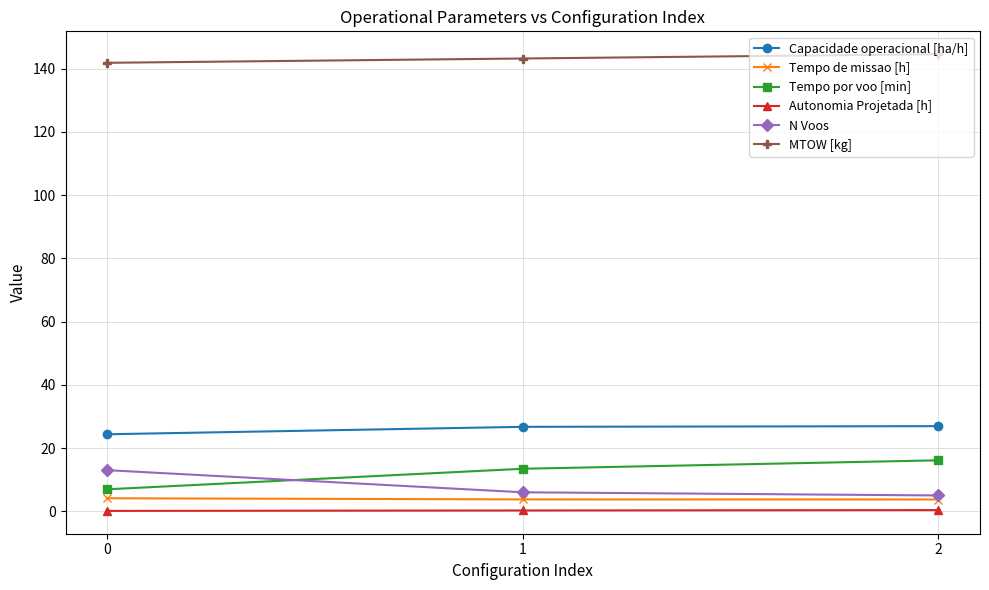

Is it true that Capacidade operacional [ha/h] equals 5.0 at 0?

False